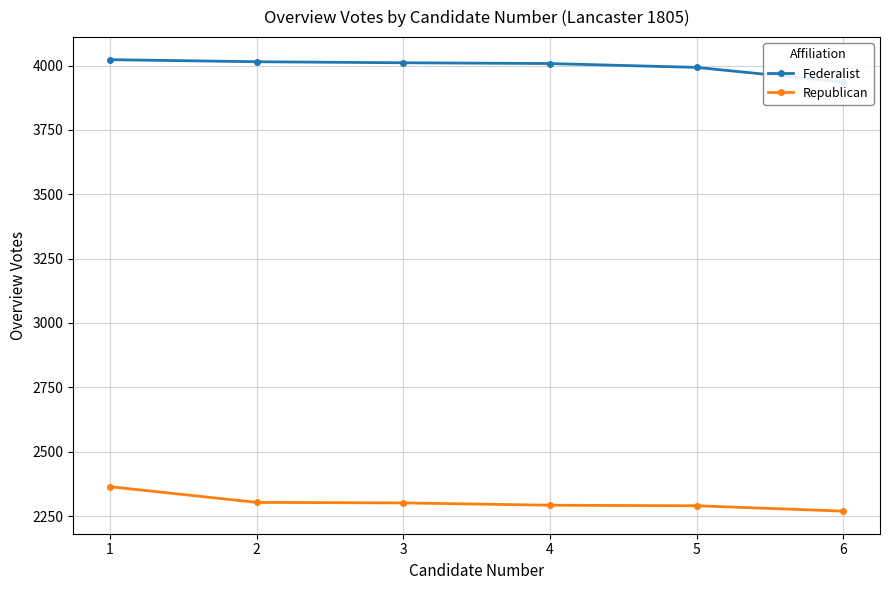

Which has a higher value, 4 or 5?

4